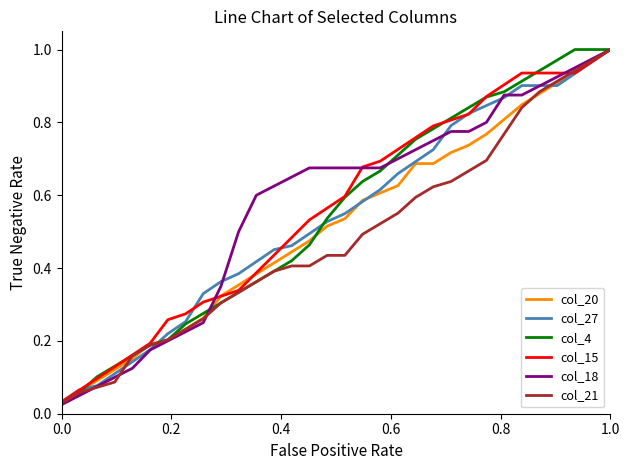

True or false: col_18 and col_20 intersect in this chart.

True